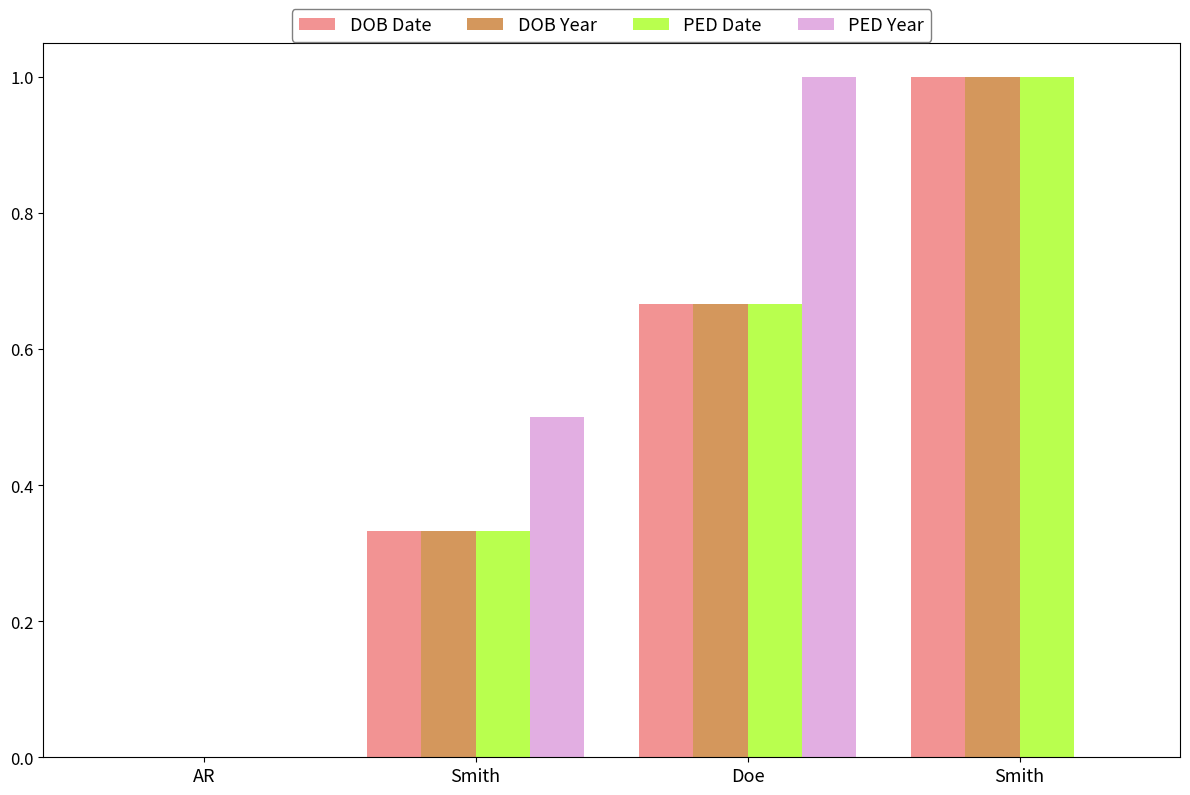

How many groups of bars are there?

4